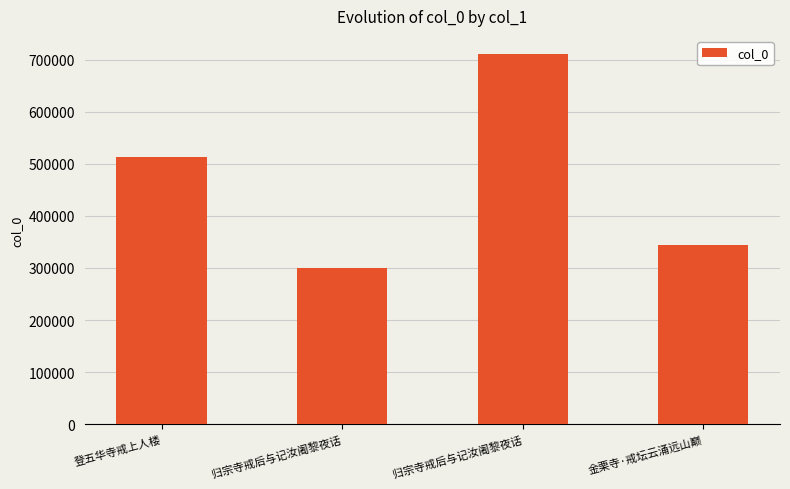

Count the number of data series in this chart.

1